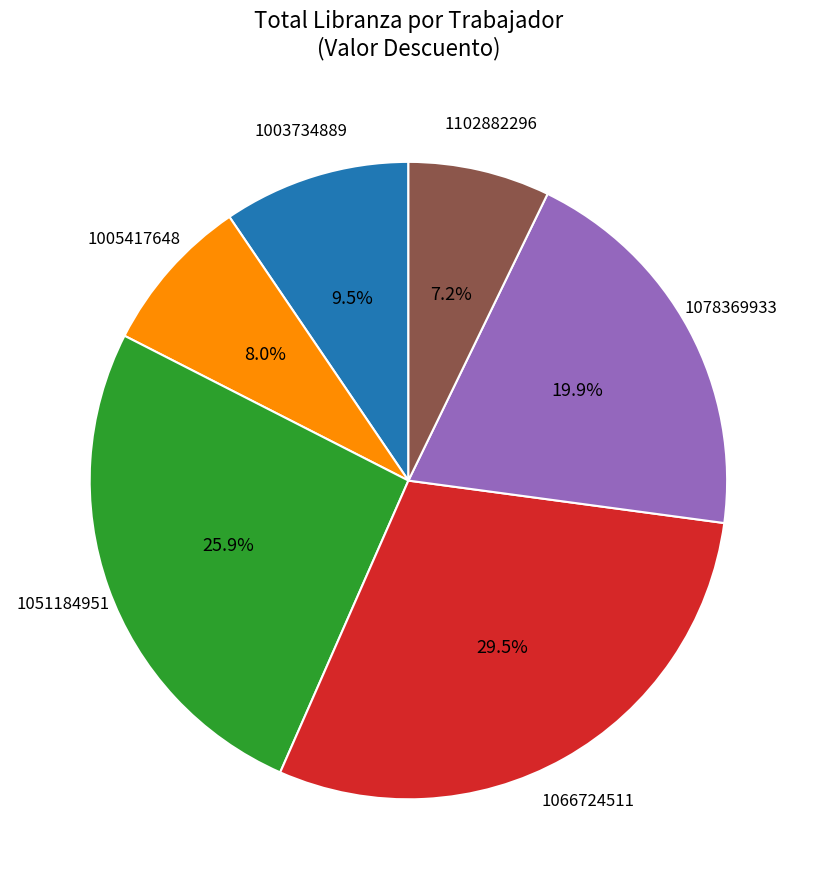

How many segments does this pie chart have?

6